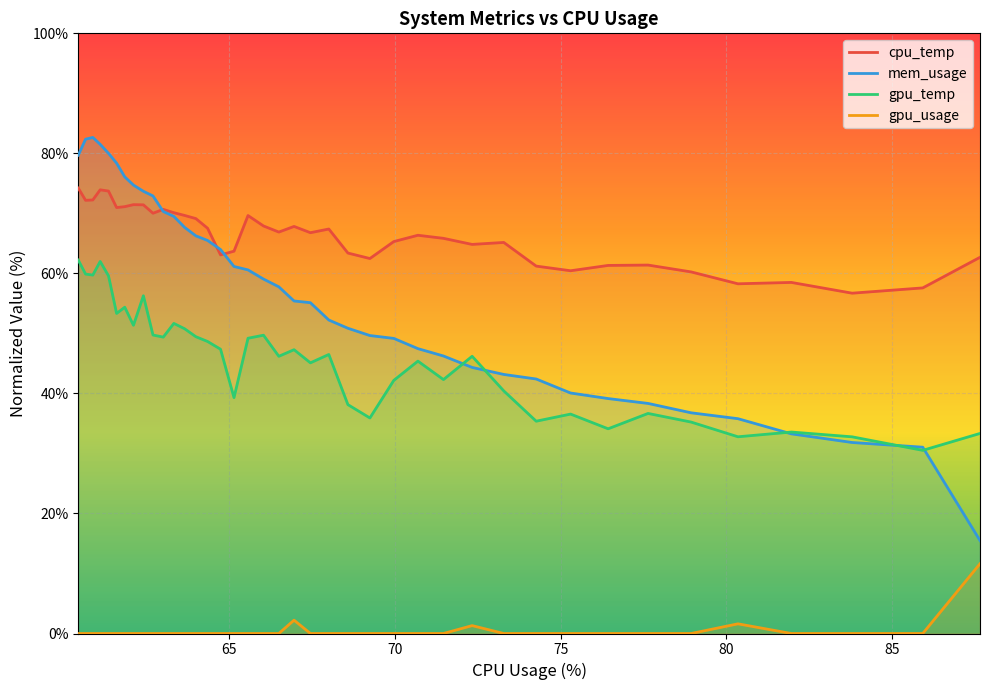

How many positive values does the gpu_usage series have?

4